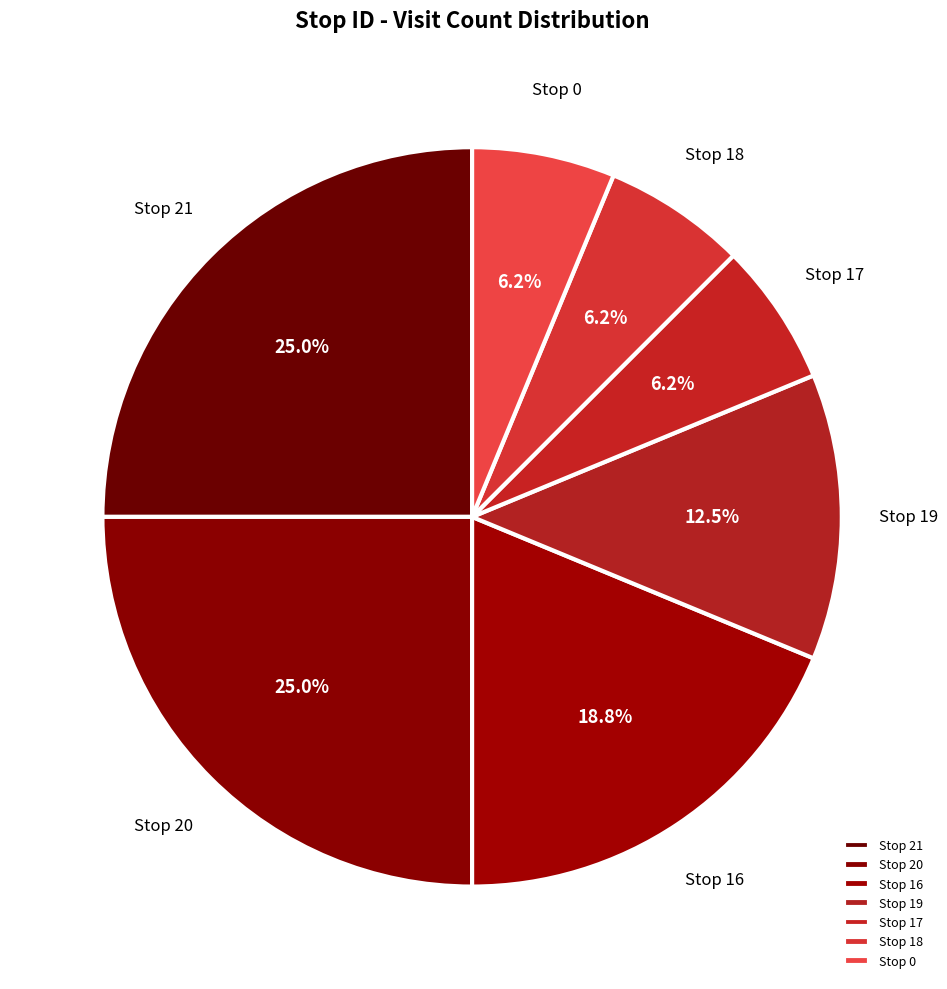

To the nearest percent, what is the average slice percentage?

14%